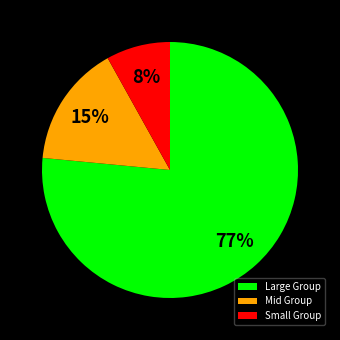

Is it true that Large Group is 77% of the pie?

True